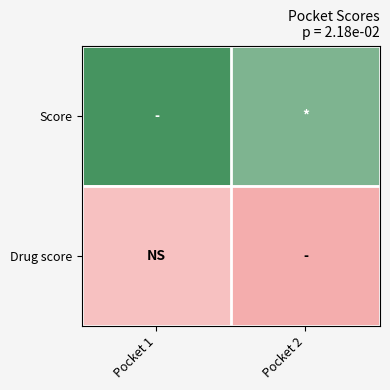

Rank the series at Pocket 2 from lowest to highest value.

Drug score, Score